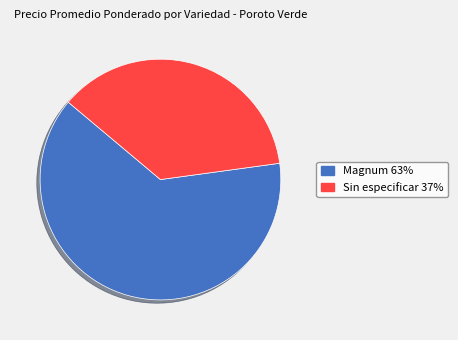

Count the number of slices in the pie.

2